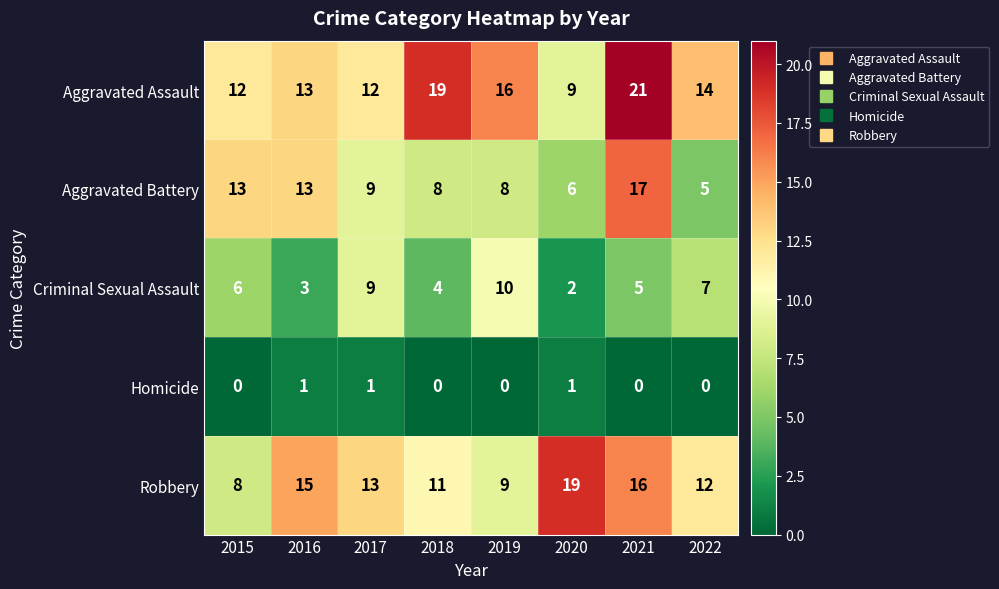

How many distinct data groups are displayed?

5